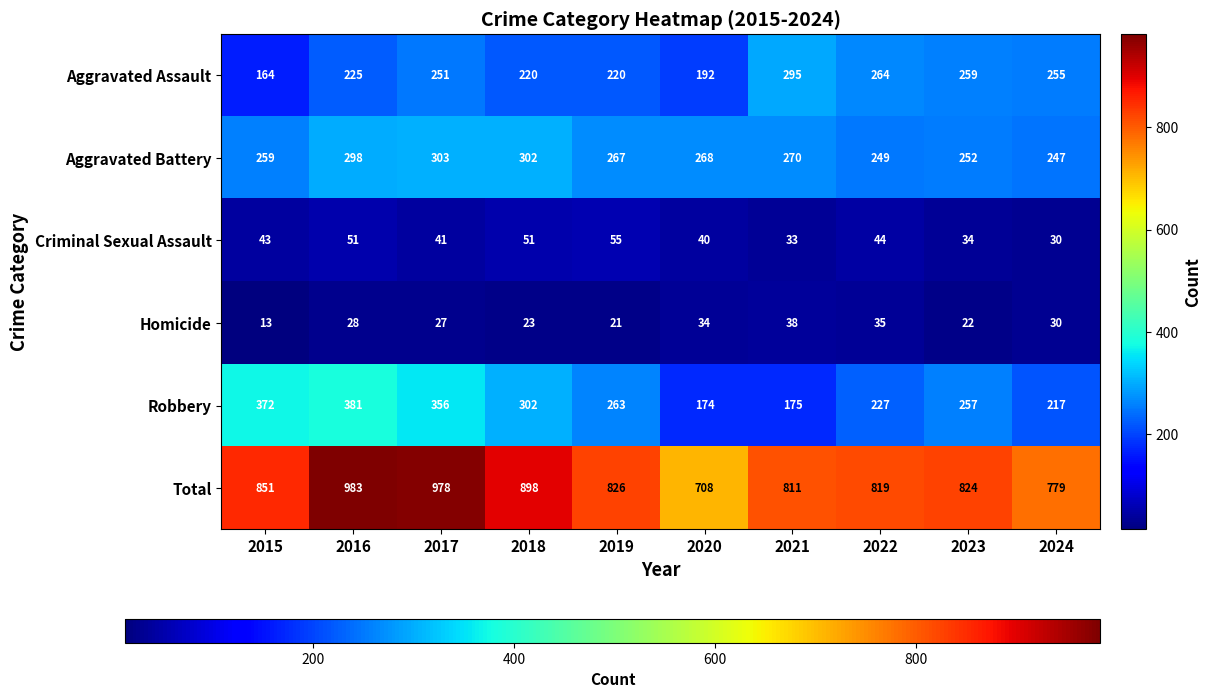

List the labels in order of Aggravated Battery value, largest first.

2017, 2018, 2016, 2021, 2020, 2019, 2015, 2023, 2022, 2024